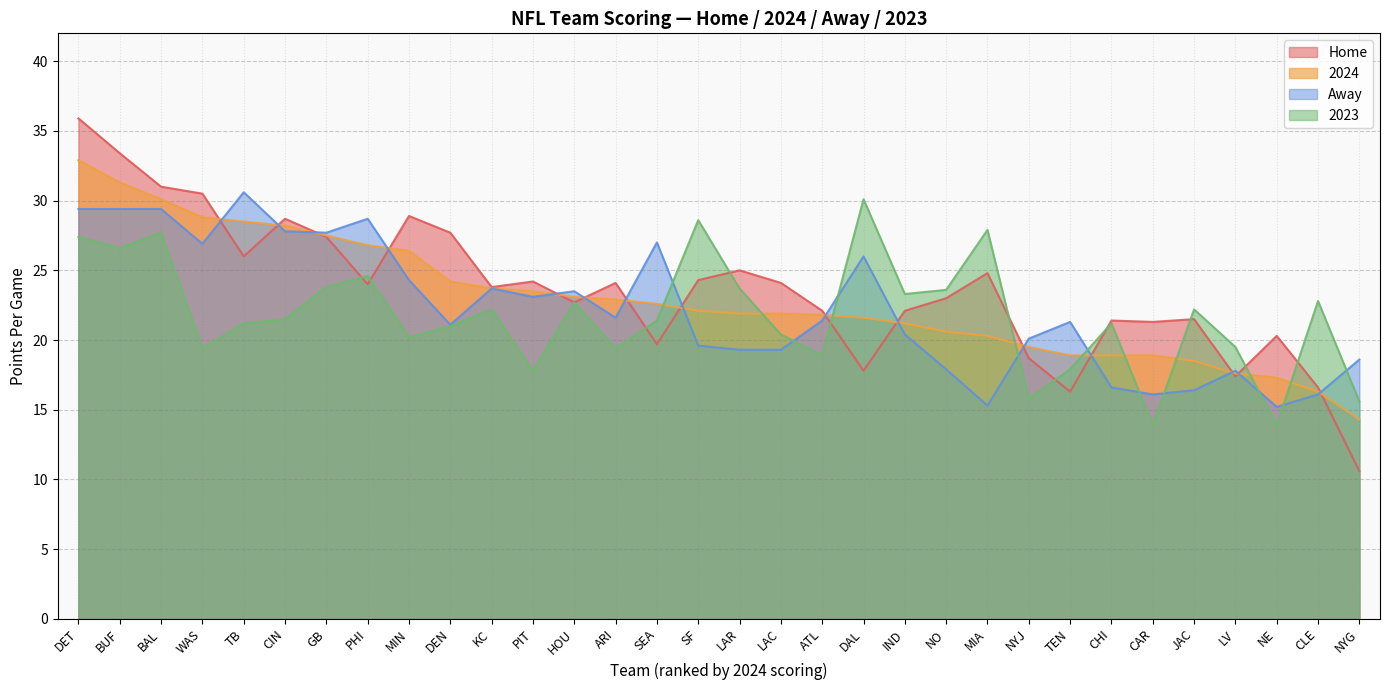

What is the difference between the highest and lowest values at BAL?

3.3